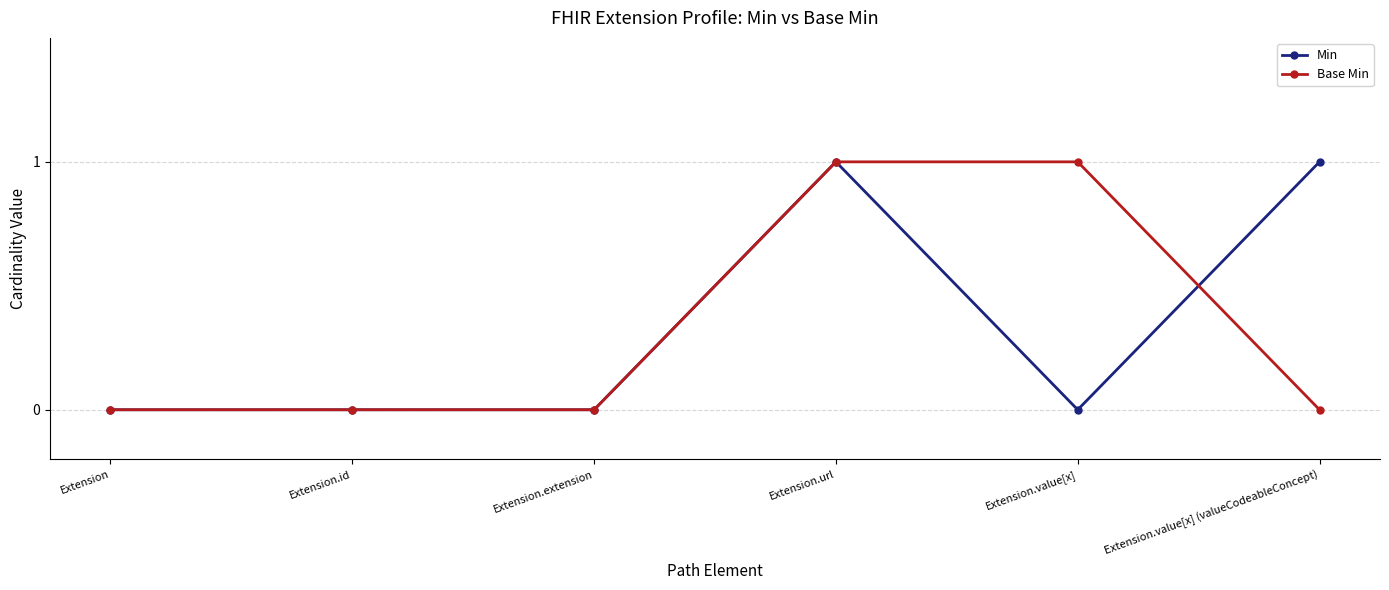

What are all the series names shown in the legend?

Min, Base Min